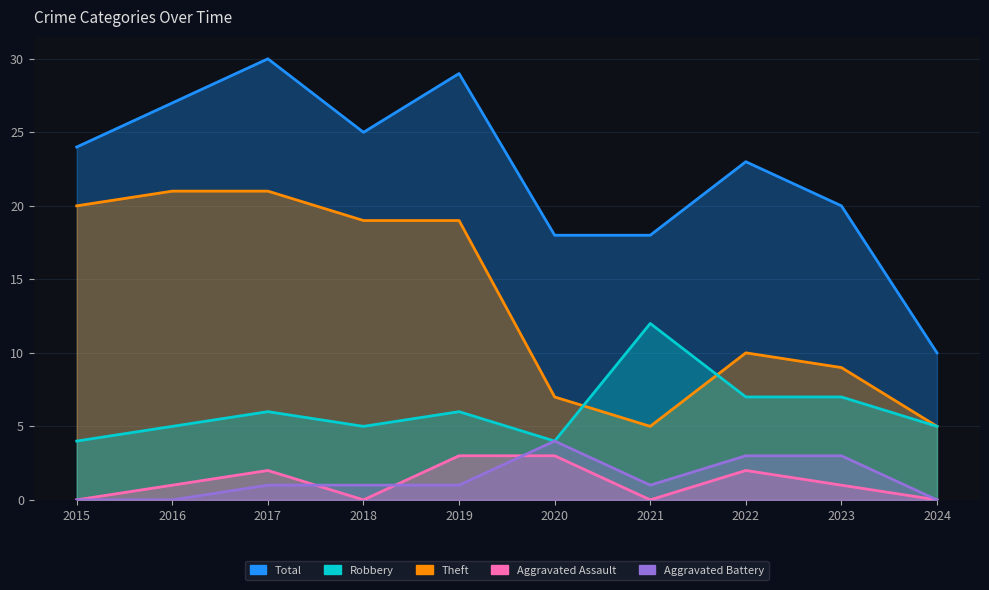

In Aggravated Assault, how many points are higher than both neighbors (excluding endpoints)?

2